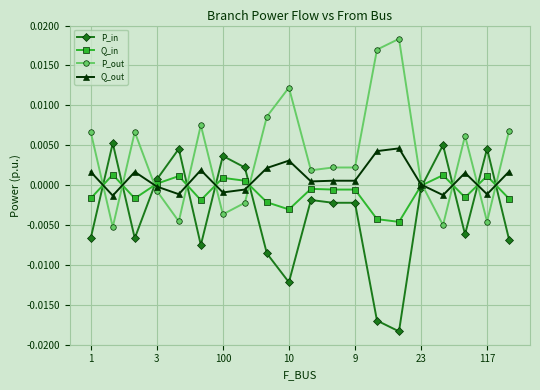

How many lines are shown in the chart?

4